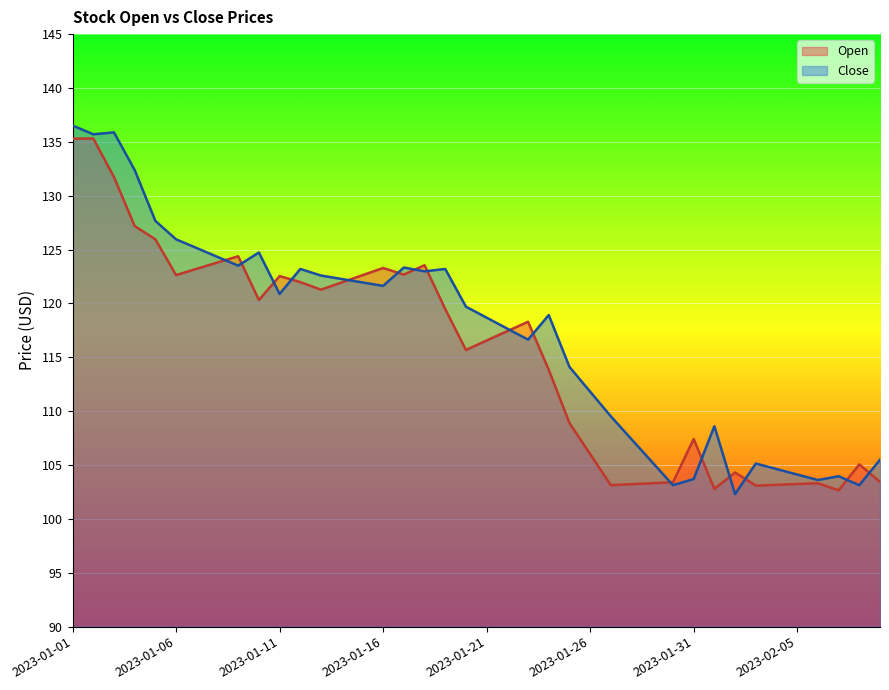

Is the value of Open at 2023-01-28 greater than the value of Close at 2023-01-31?

No